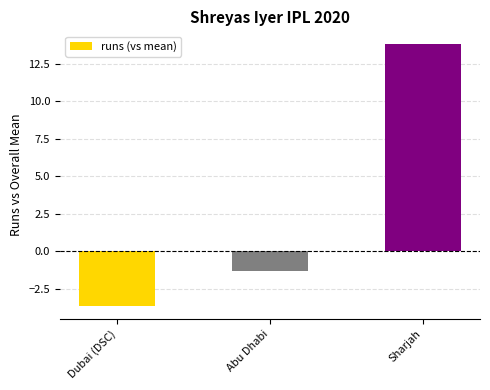

Which category has the highest value across all series?

Sharjah